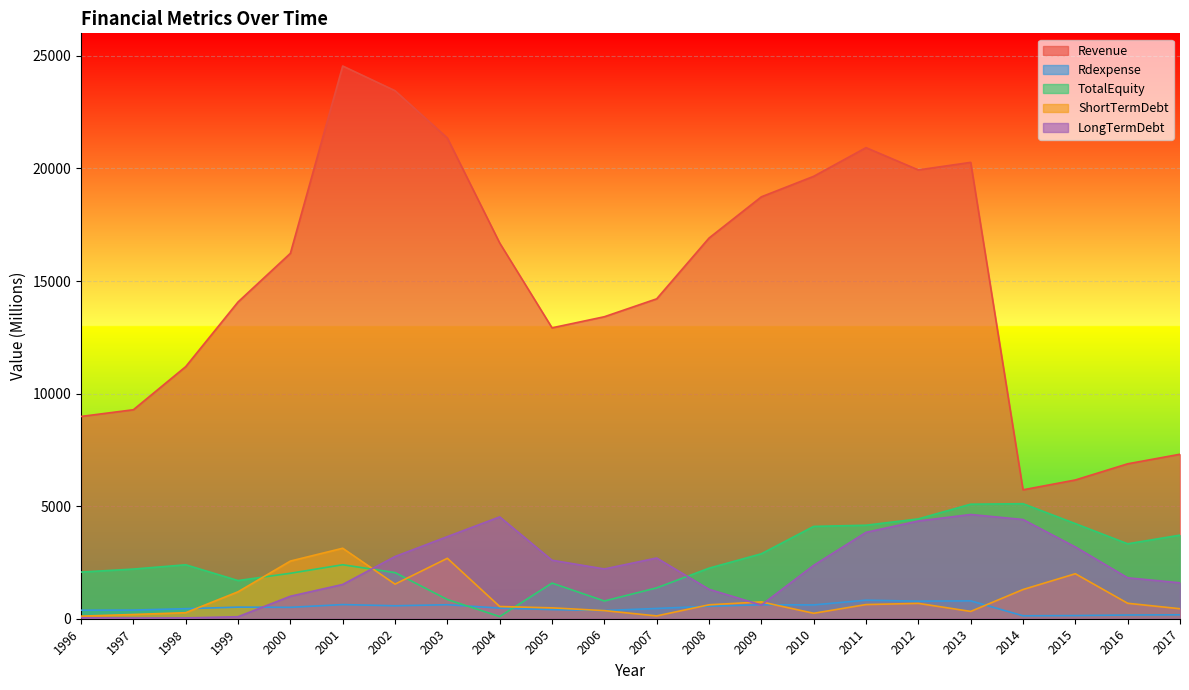

At how many categories does at least one series exceed 19863?

6